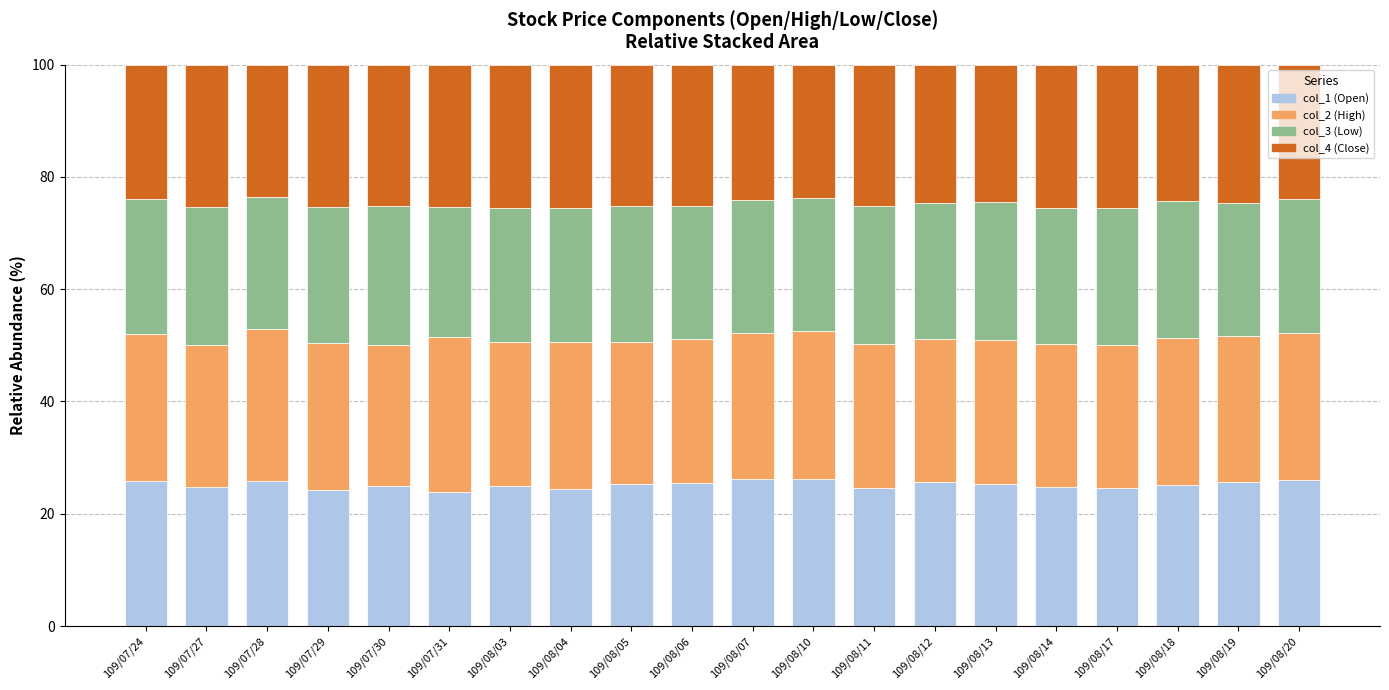

True or false: col_1 (Open) has a value of 25.7 at 109/08/19.

True